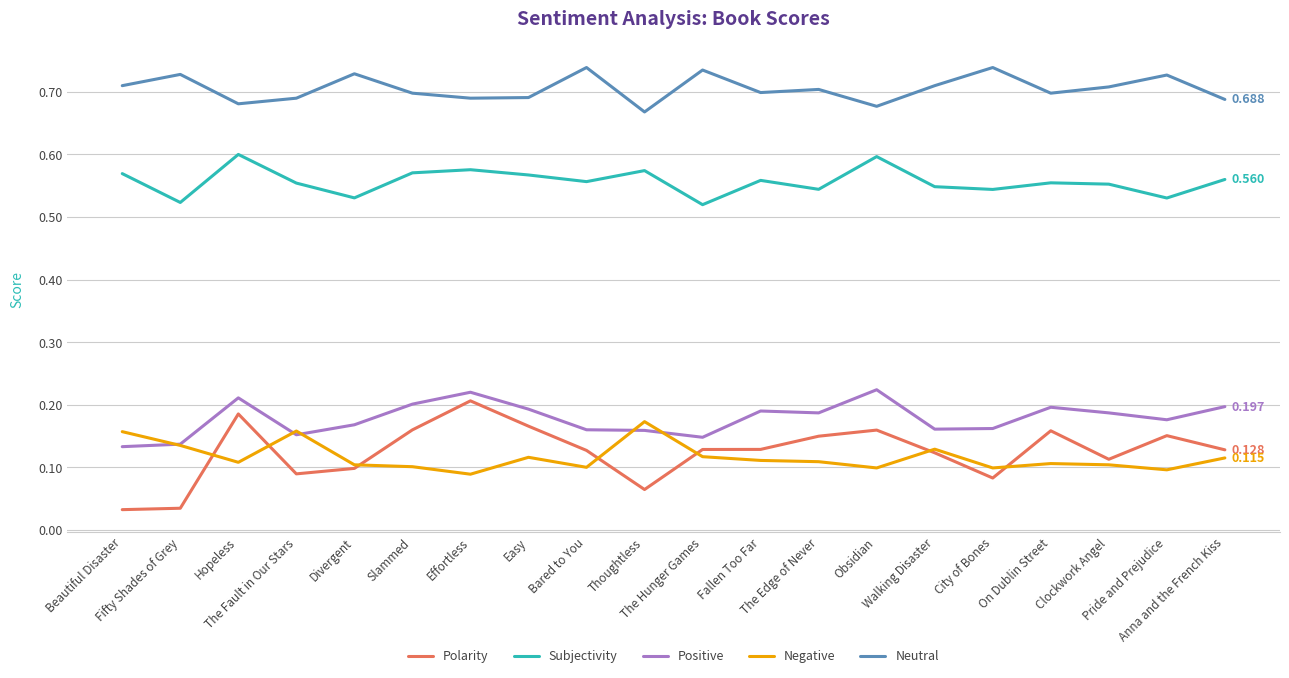

True or false: Neutral and Subjectivity intersect in this chart.

False